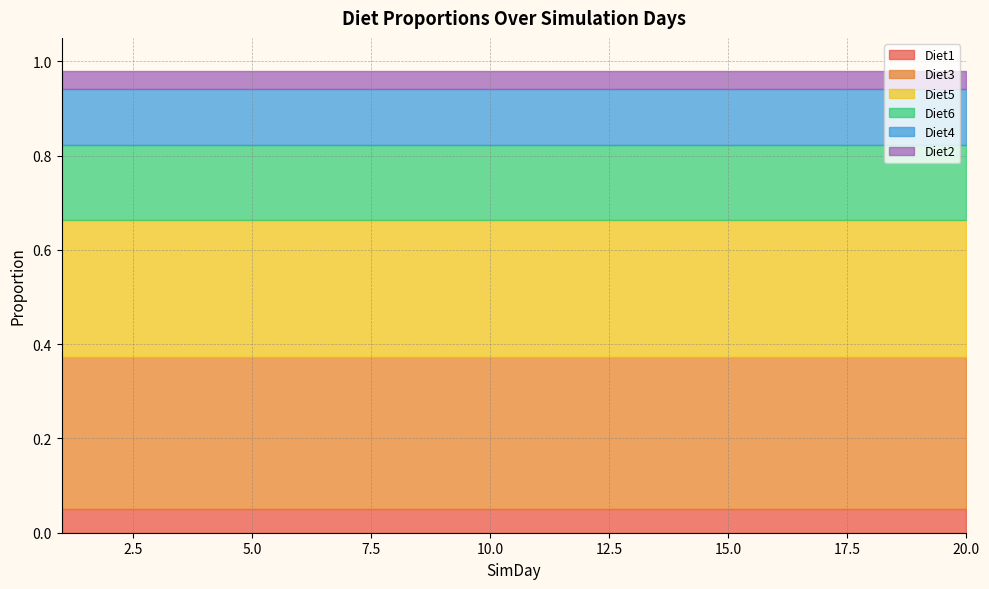

True or false: Diet1 has a value of 0.0 at 1.

False